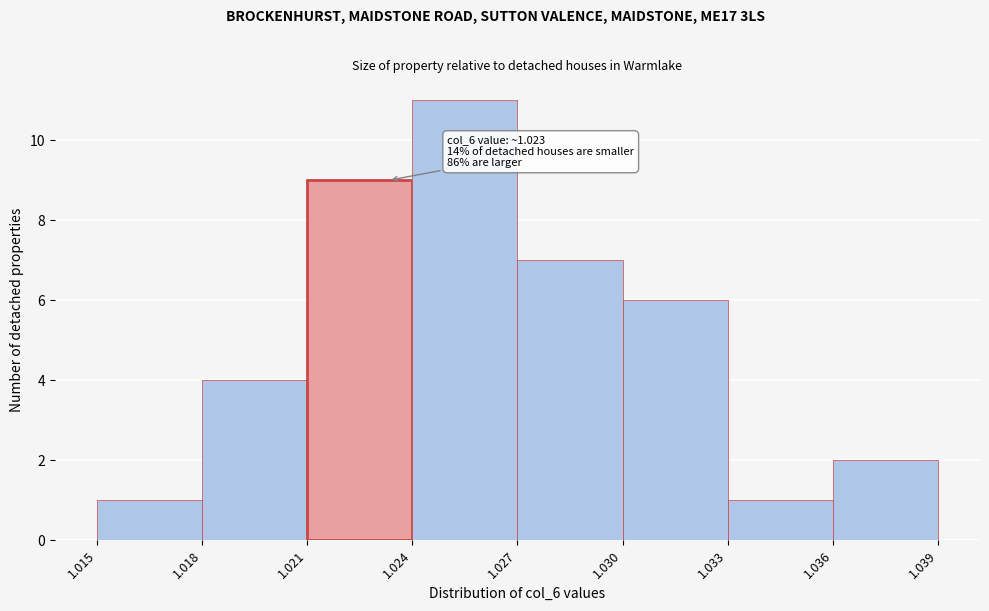

Which range on the x-axis has the tallest bar?

1.024 to 1.027